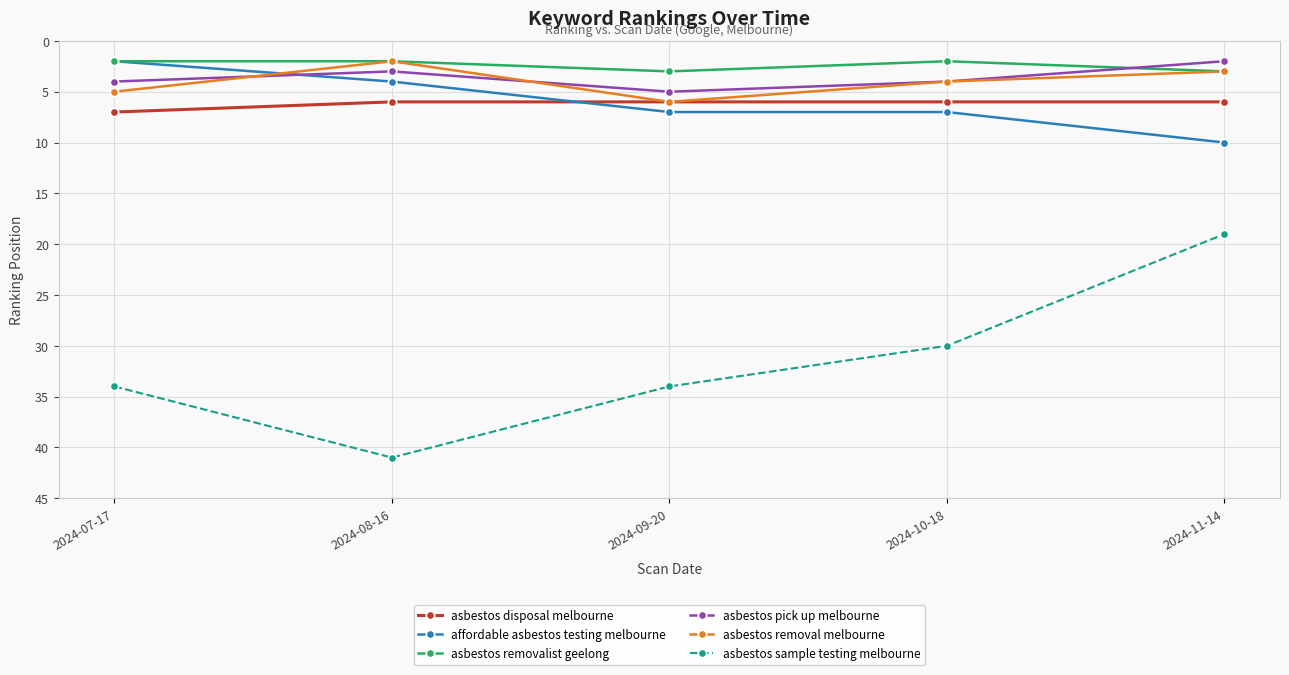

True or false: asbestos pick up melbourne and asbestos disposal melbourne cross at least once.

False